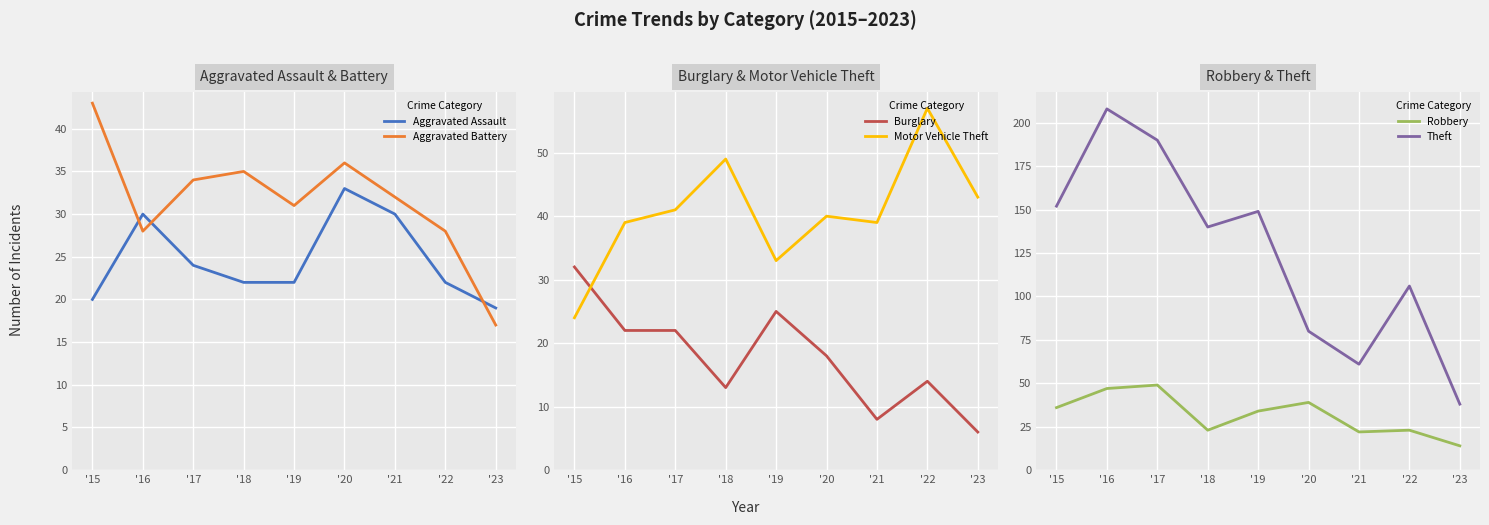

How many interior local peaks does the Aggravated Battery series have?

2